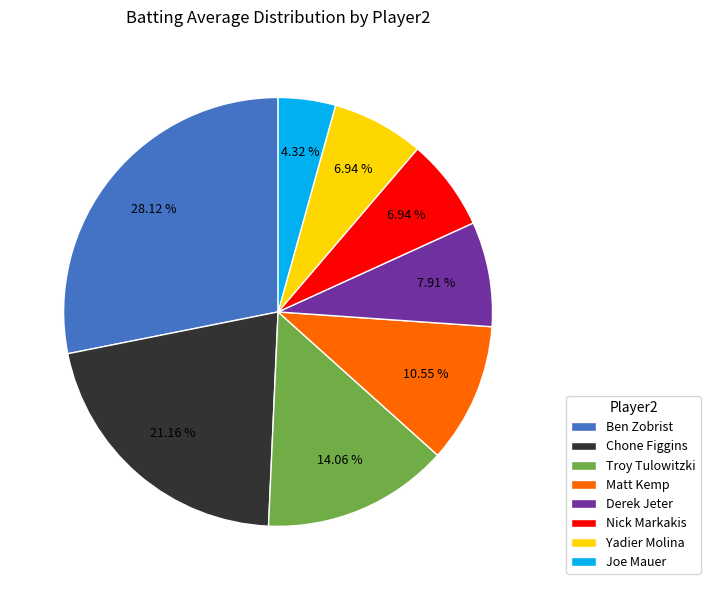

What percentage is NOT represented by Derek Jeter?

92.1%